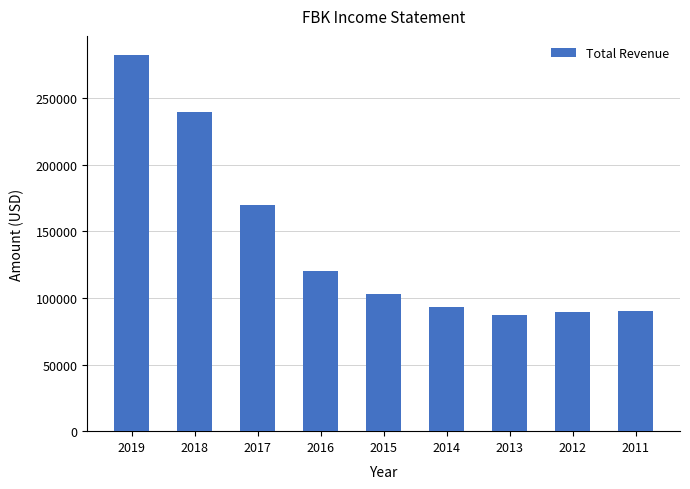

Count the number of categories in the chart.

9